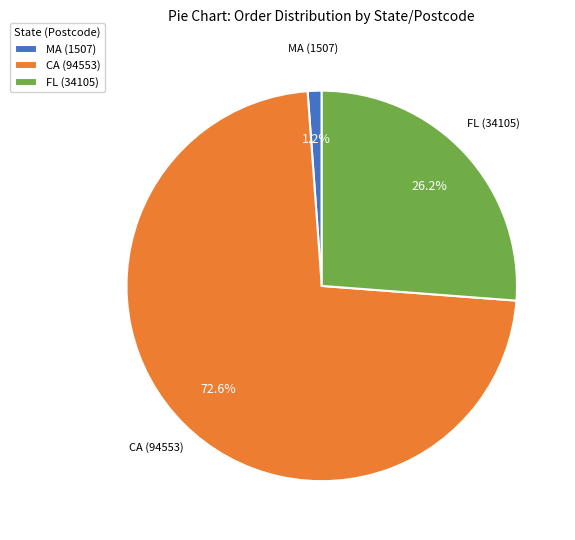

The MA (1507) slice represents 1% of the pie. True or false?

True